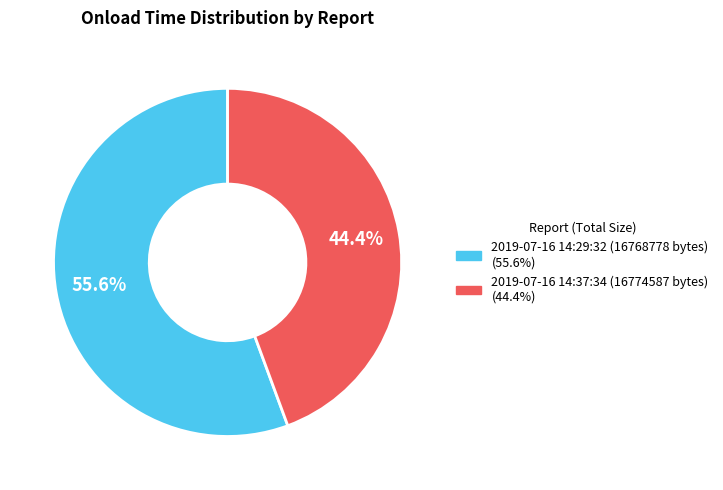

To the nearest percent, what portion does 2019-07-16 14:37:34 (16774587 bytes) represent?

44%